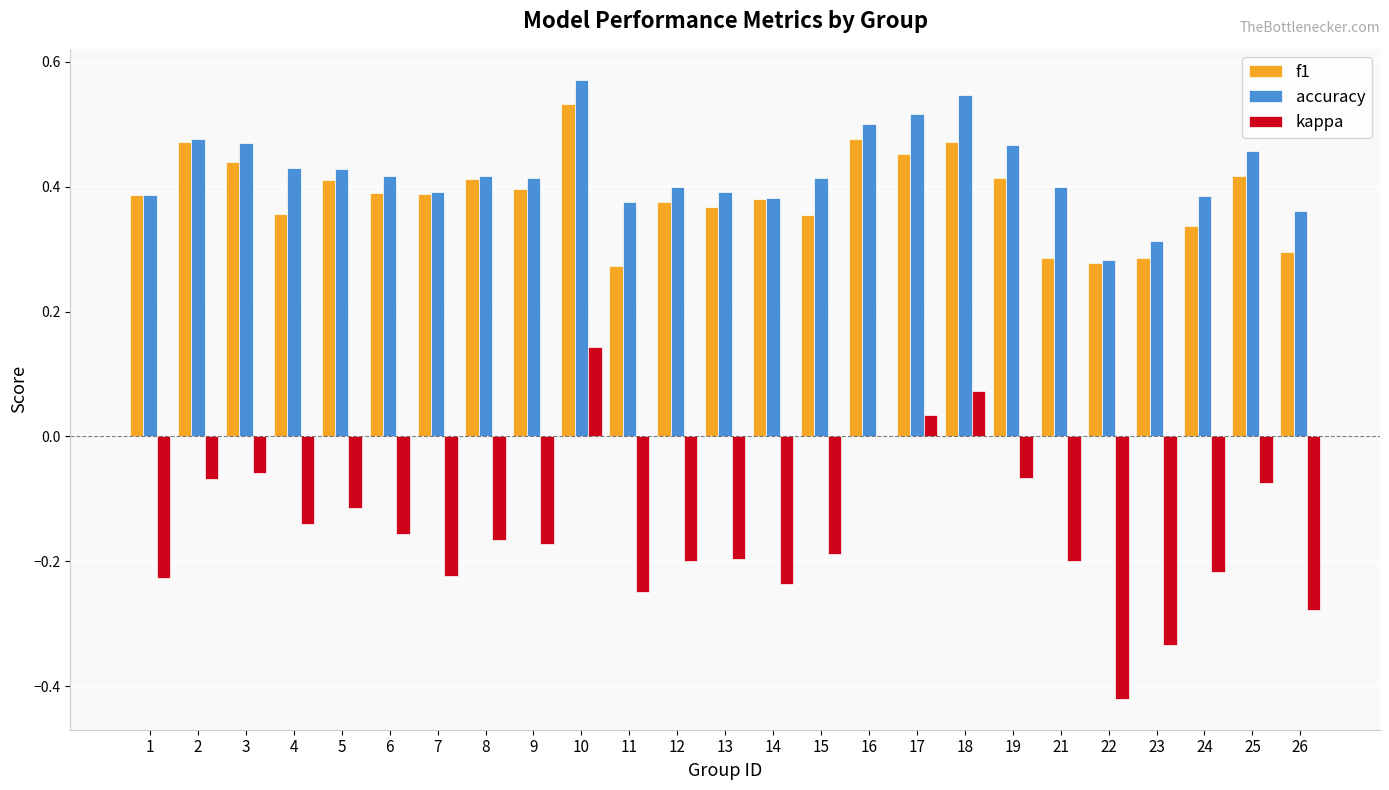

True or false: f1 has a value of 0.5 at 17.

True